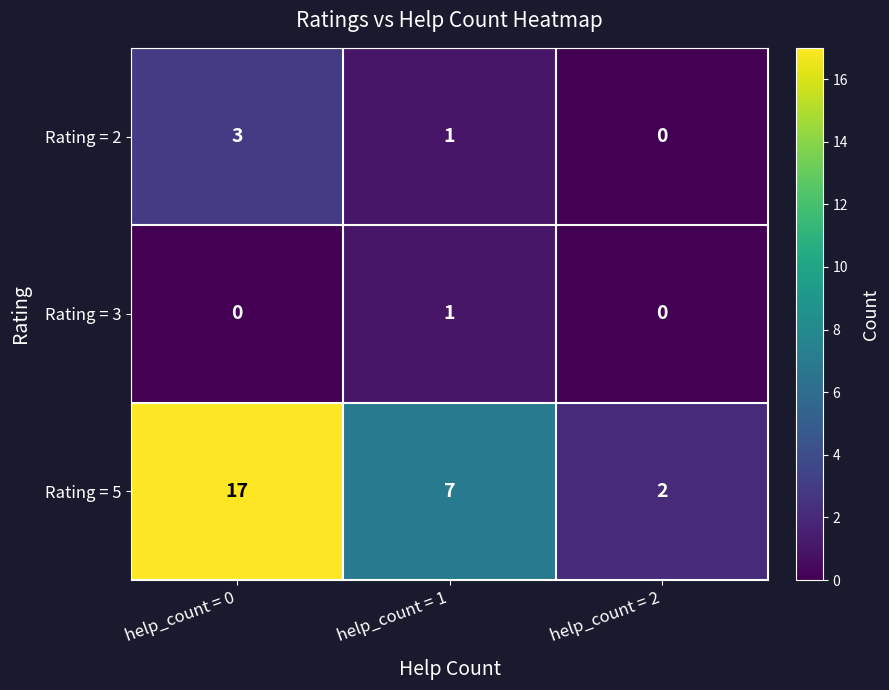

Which category has the highest value in the Rating = 2 series?

help_count = 0